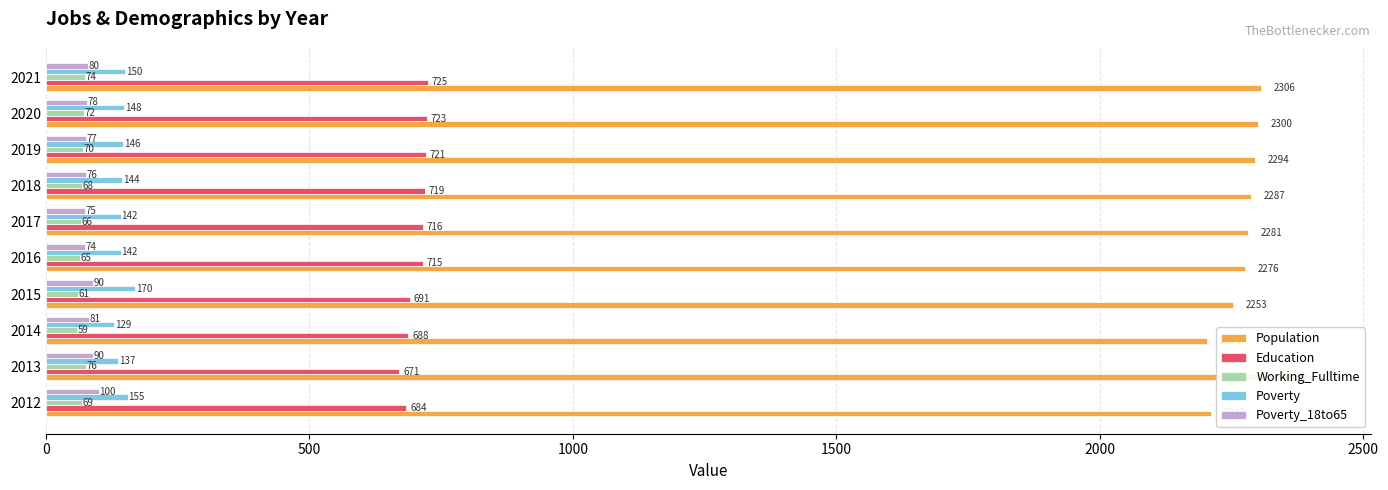

What is the sum of the Poverty_18to65 values at 2021 and 2020?

158